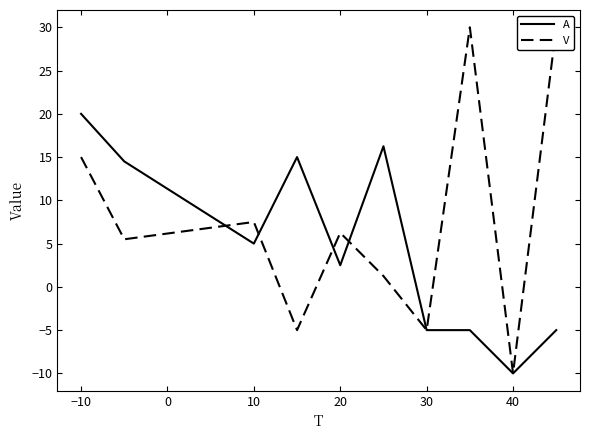

How many values in the V series are below 6?

5